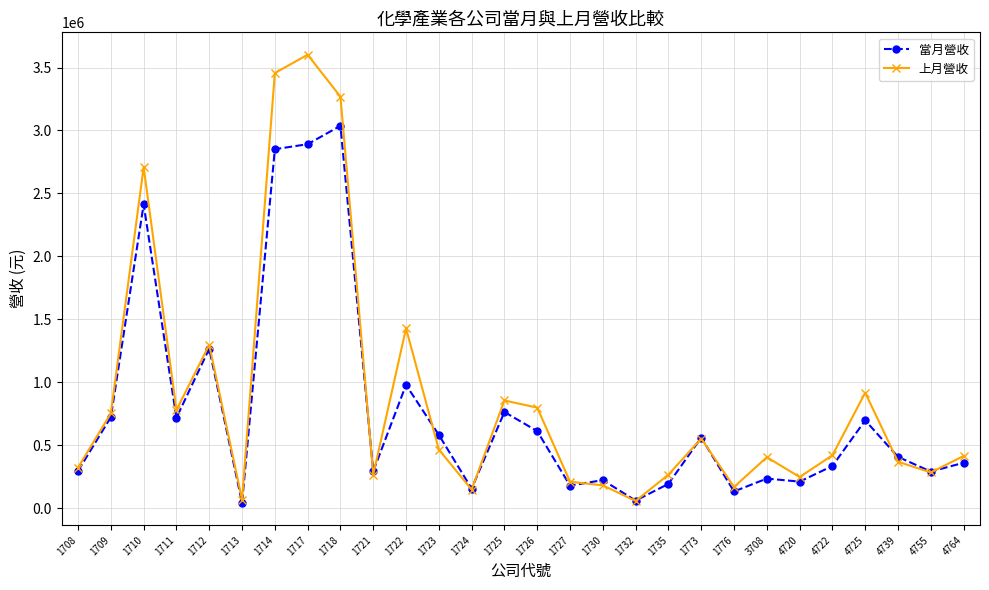

How many series are shown in this chart?

2